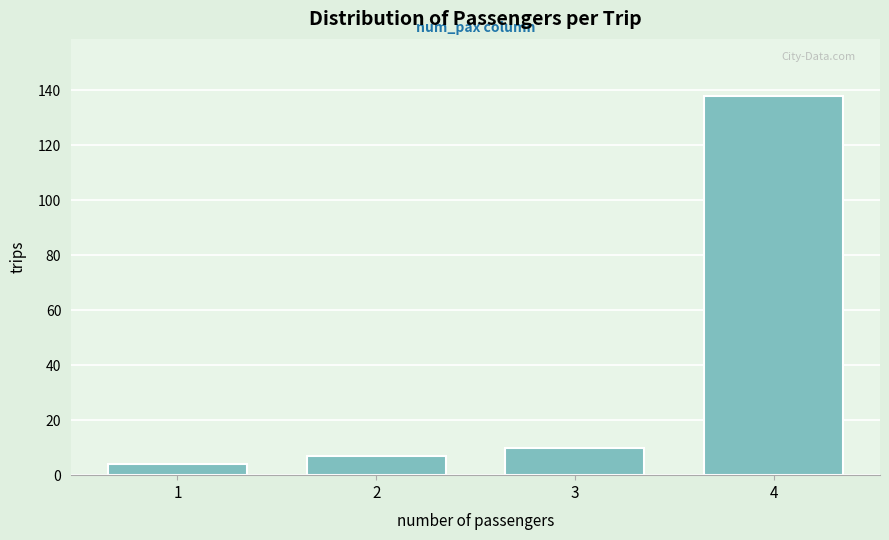

Reading left to right, transcribe all the data shown in this chart.

1=4	2=7	3=10	4=138